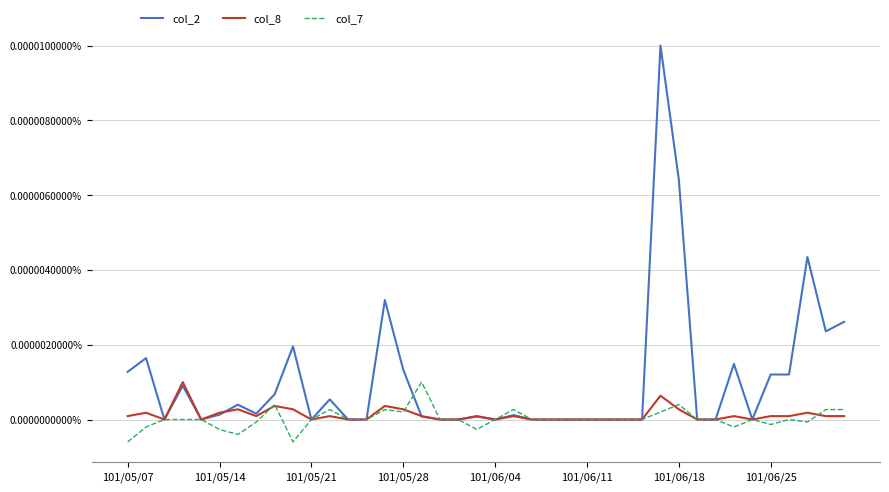

At which label is col_2 closest to 0?

101/05/21